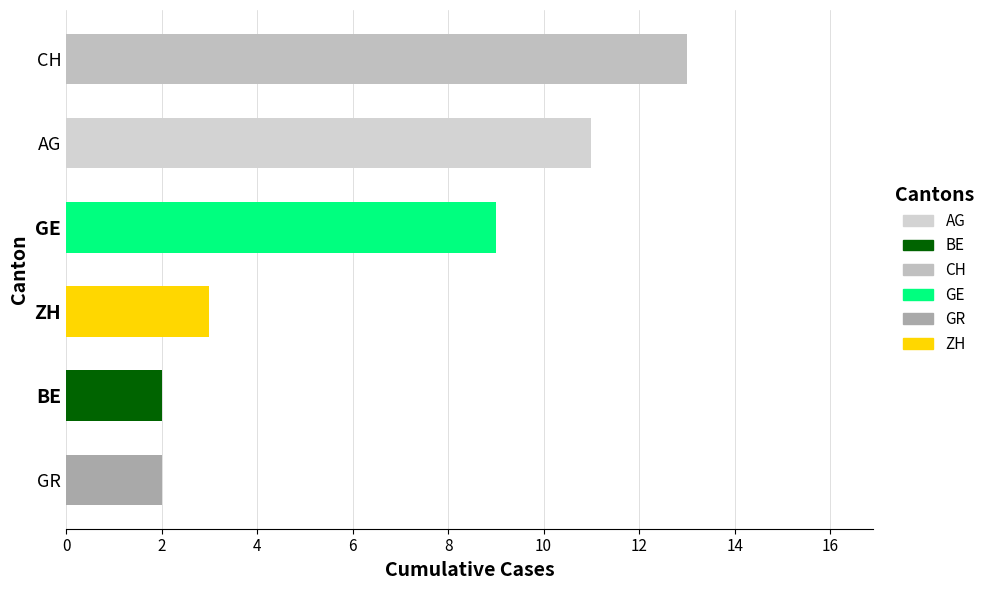

What is the sum of all values?

40